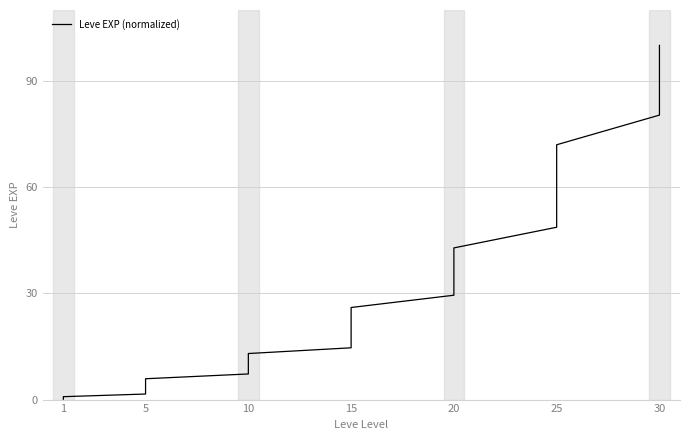

The value at 15 is 37.1. True or false?

False